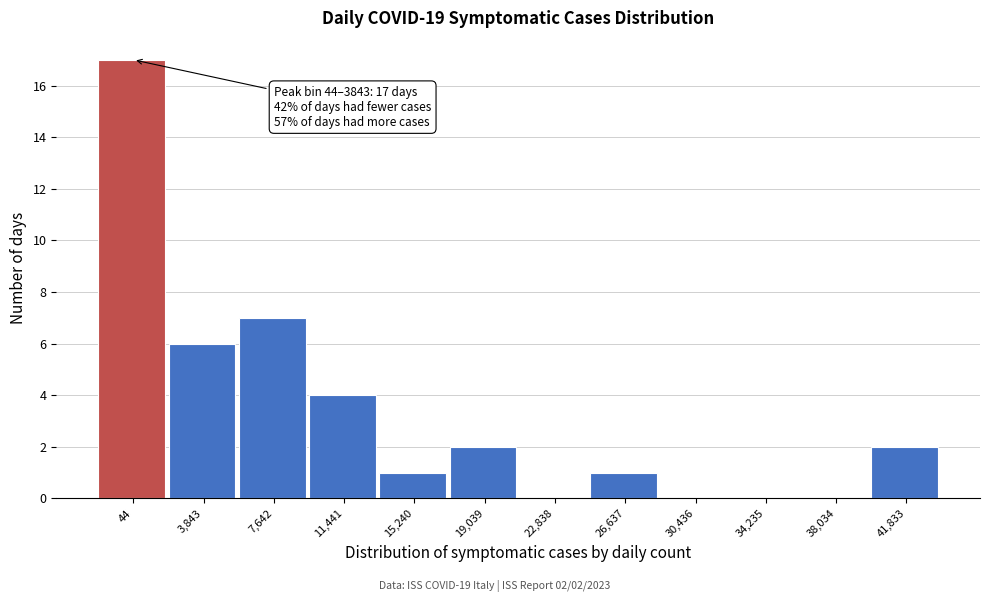

Reading right to left, list all the values displayed in this chart.

41,833=2	38,034=0	34,235=0	30,436=0	26,637=1	22,838=0	19,039=2	15,240=1	11,441=4	7,642=7	3,843=6	44=17